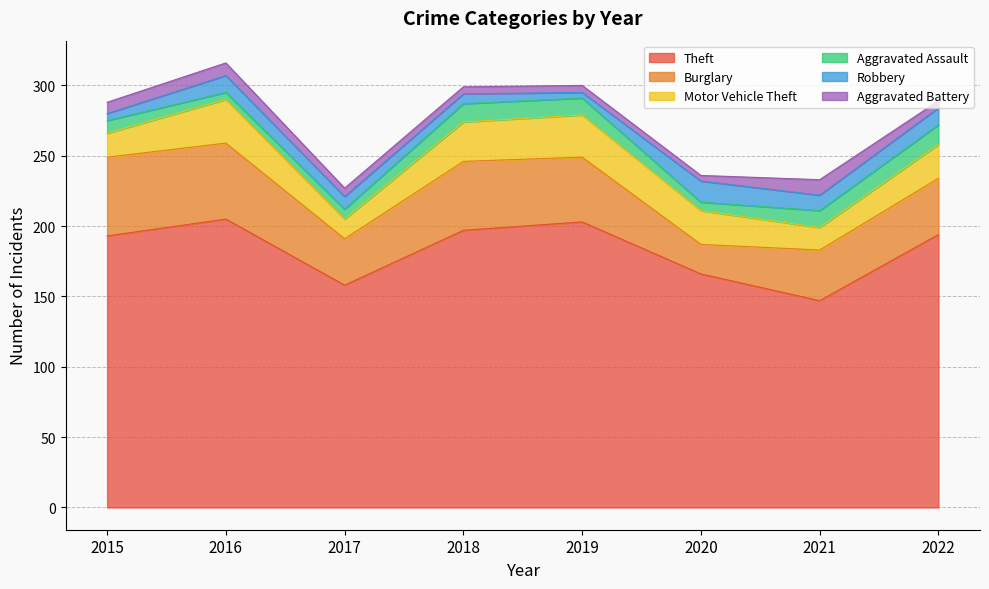

How many interior local valleys does the Motor Vehicle Theft series have?

2